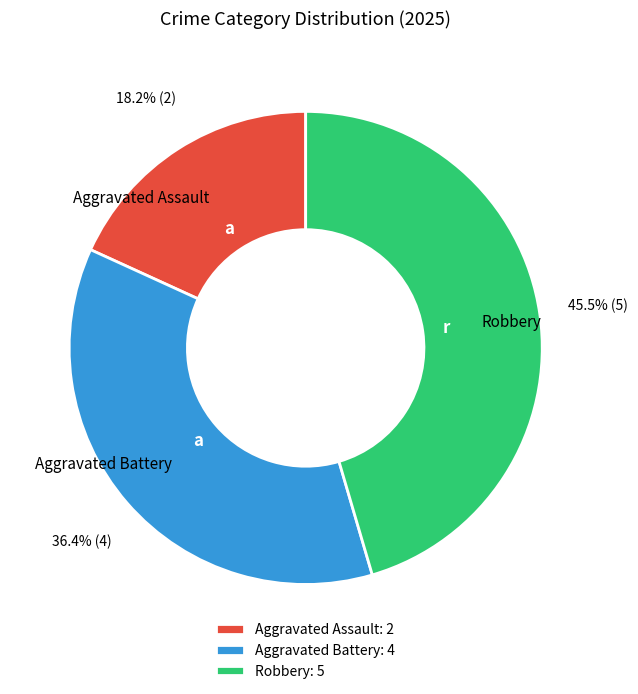

The Aggravated Battery slice represents 31% of the pie. True or false?

False